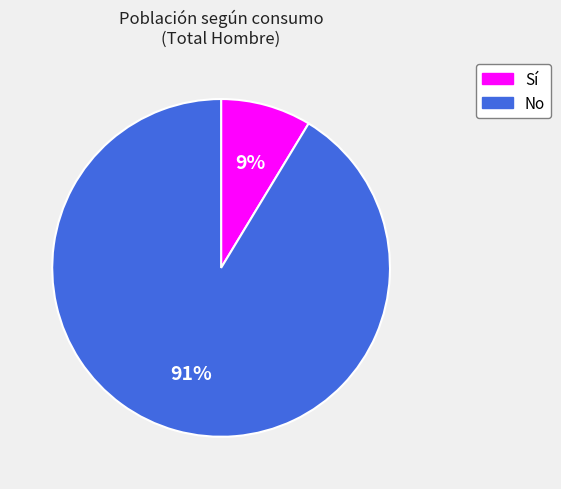

Rank the categories by value from lowest to highest.

Sí, No